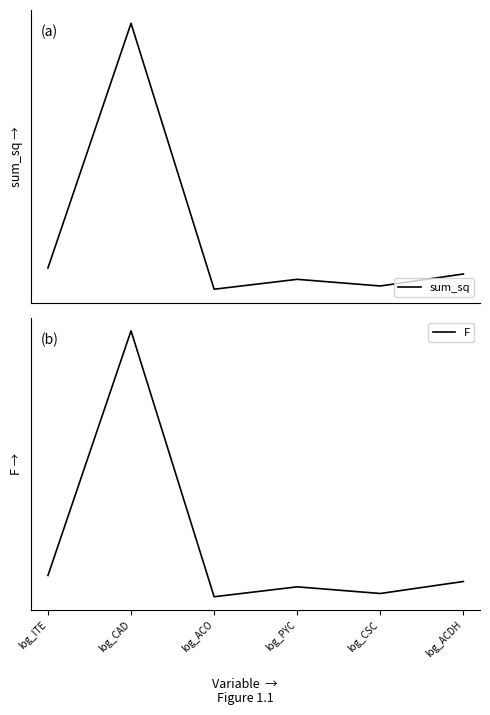

How many interior local peaks does the sum_sq series have?

2